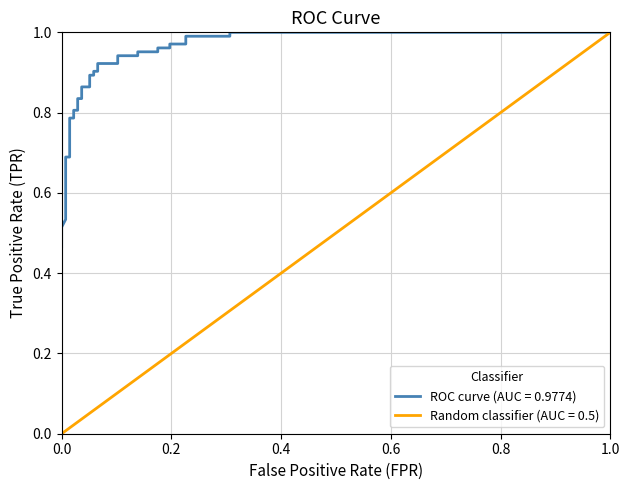

What is the difference between the second highest and second lowest values?

0.5